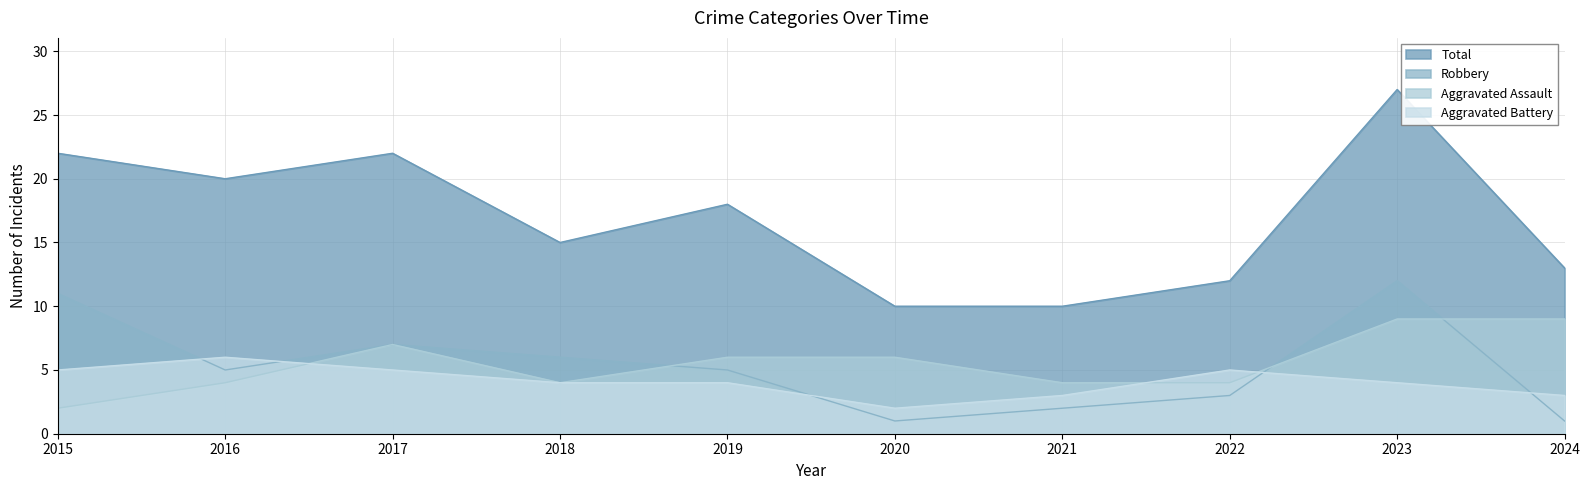

At which category is the sum across all series the highest?

2023